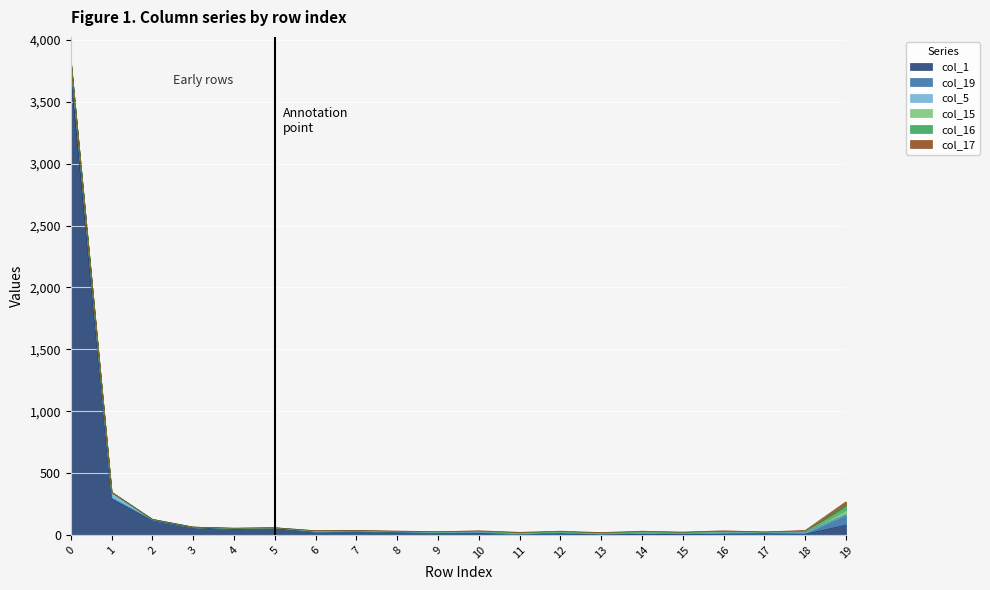

Which label corresponds to the smallest value in the chart?

7